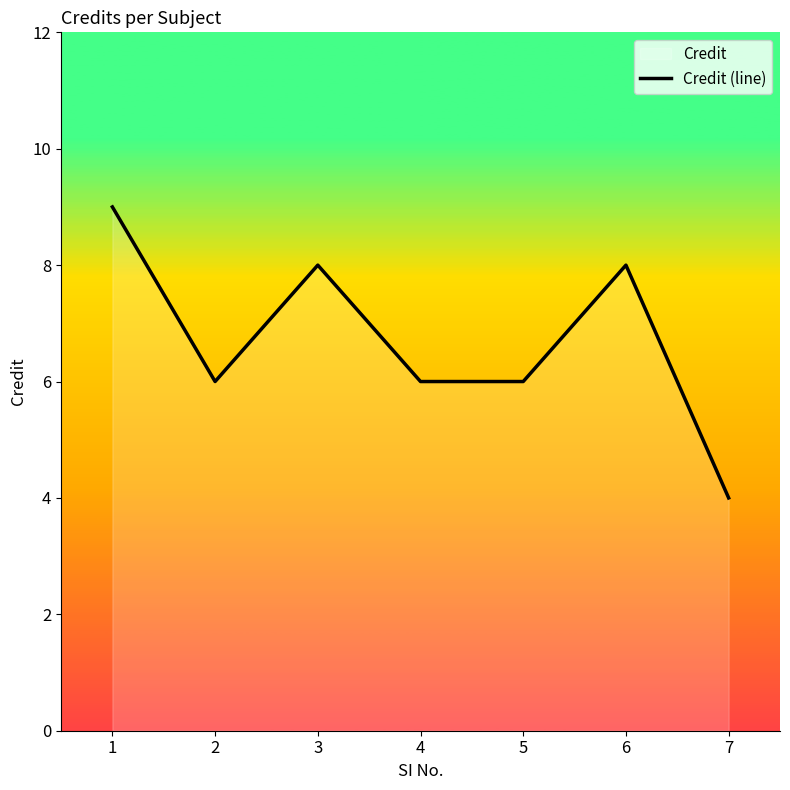

At which category does the data reach its first local peak?

3